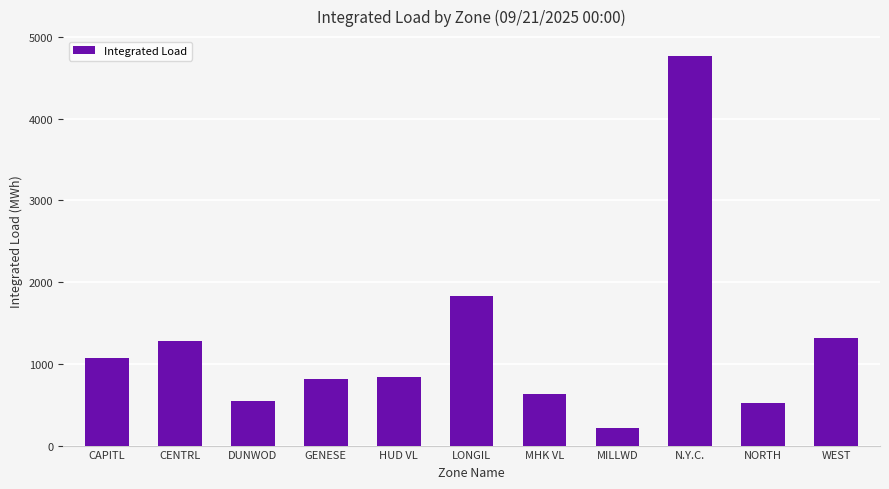

Reading left to right, list all the values displayed in this chart.

CAPITL=1074.4	CENTRL=1276.8	DUNWOD=550.9	GENESE=813.1	HUD VL=842.3	LONGIL=1834.4	MHK VL=637.1	MILLWD=211.2	N.Y.C.=4771.0	NORTH=524.1	WEST=1321.9